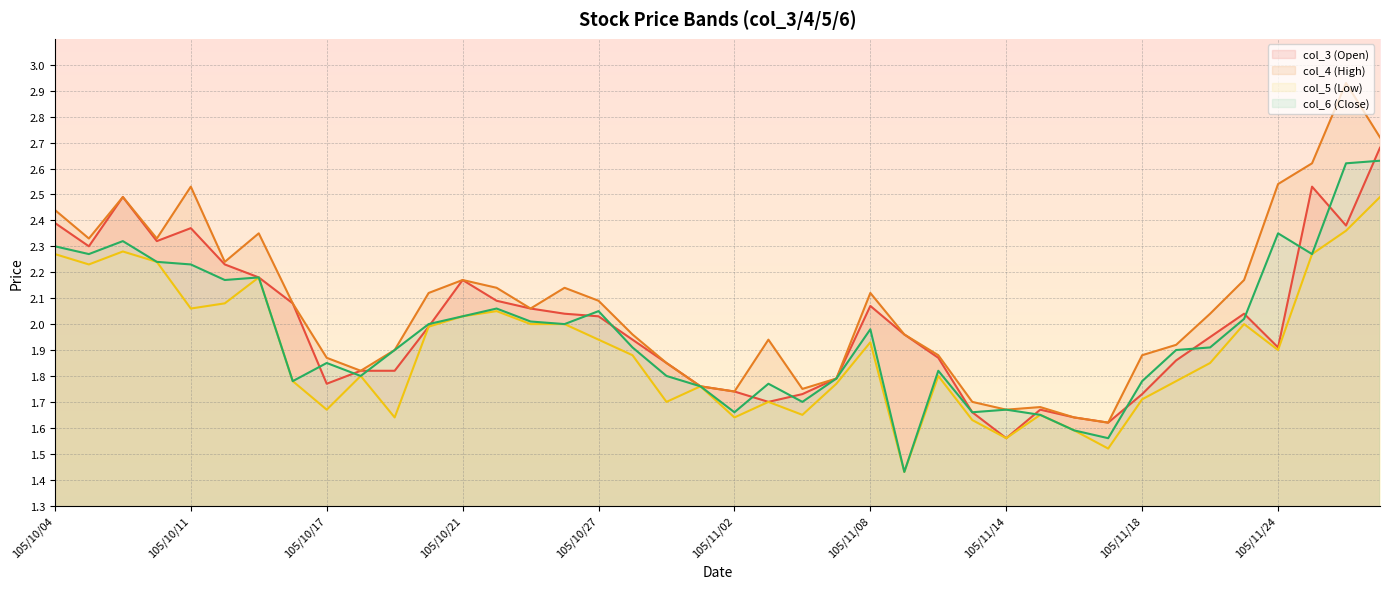

How many interior local peaks does the col_5 (Low) series have?

10